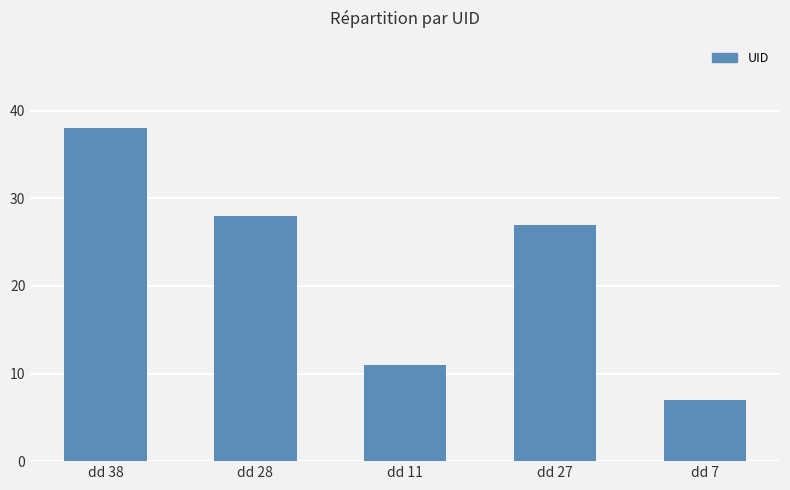

How many data points does each series have?

5